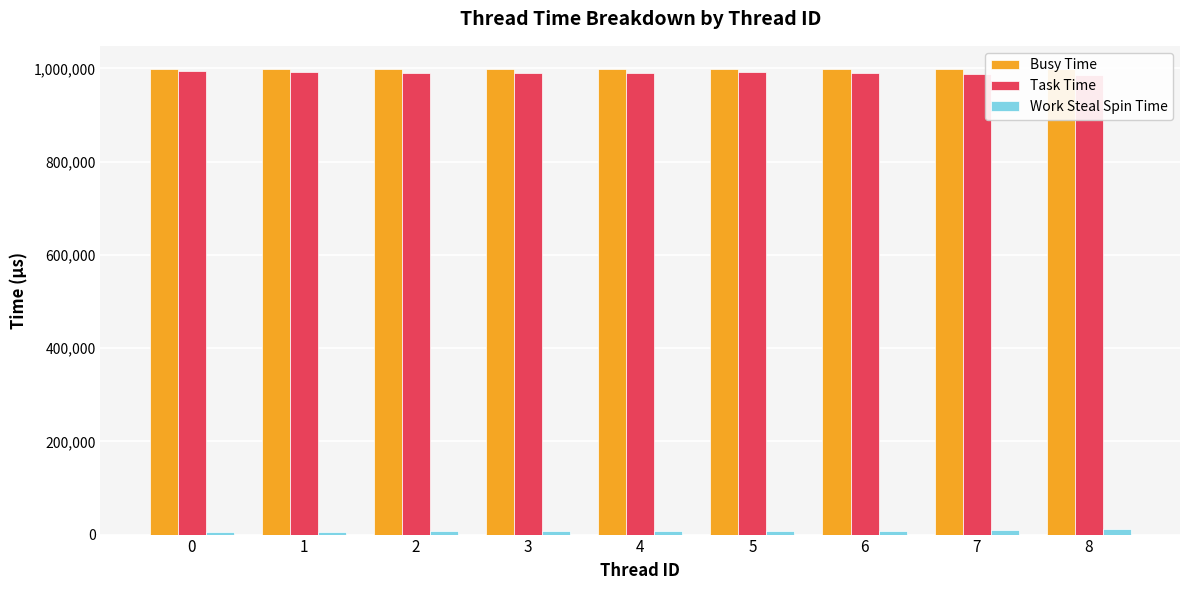

What is the total value across all series at 4?

1996925